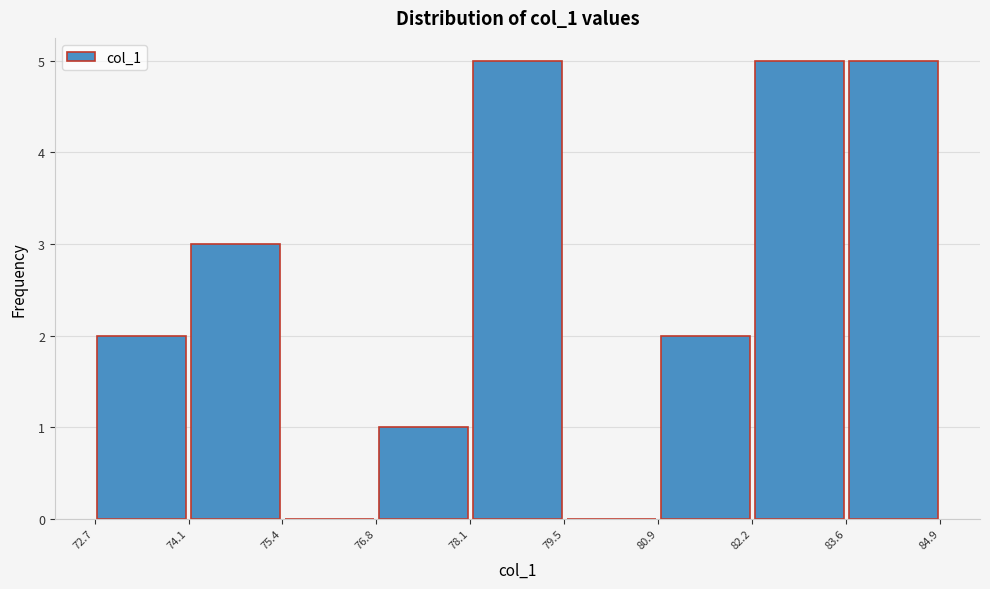

Reading left to right, transcribe this chart: for each bar, give the range it covers on the x-axis and its height. The values are not printed on the chart, so give them approximately, as read against the axis.

72.7 to 74.1: 2
74.1 to 75.4: 3
75.4 to 76.8: 0
76.8 to 78.1: 1
78.1 to 79.5: 5
79.5 to 80.9: 0
80.9 to 82.2: 2
82.2 to 83.6: 5
83.6 to 84.9: 5